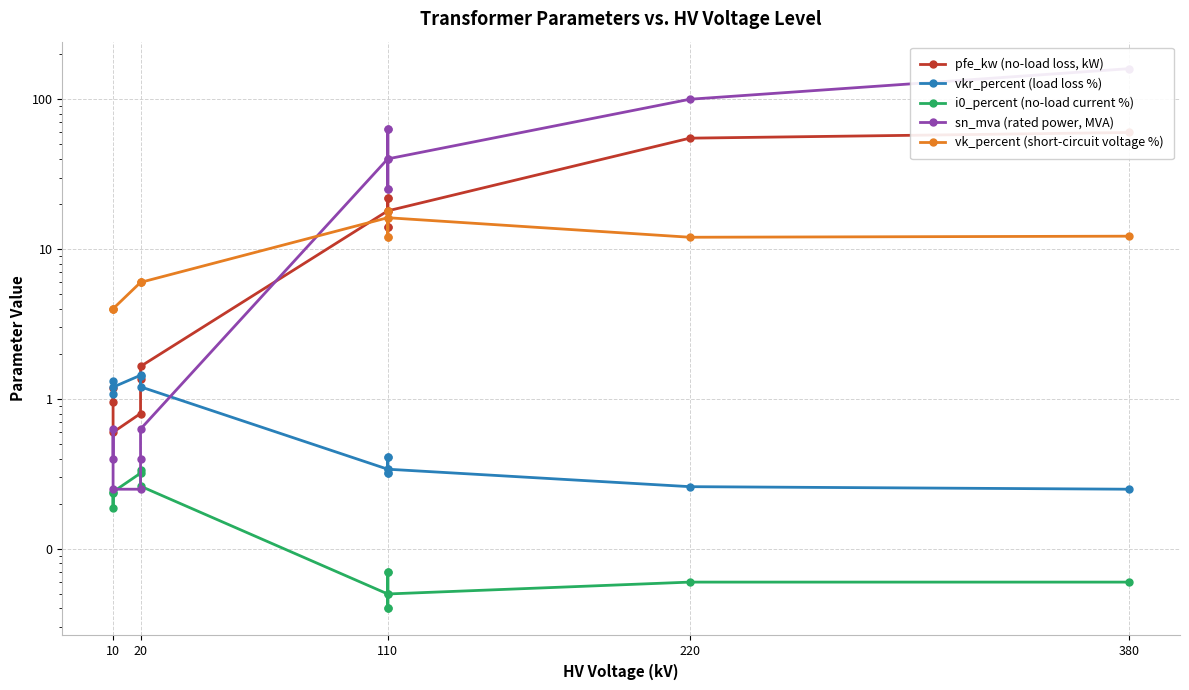

What is the minimum value for vkr_percent (load loss %)?

0.2